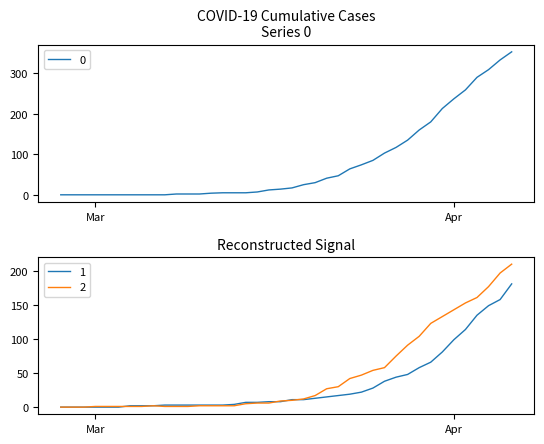

Which label corresponds to the smallest value in the chart?

2020-02-27